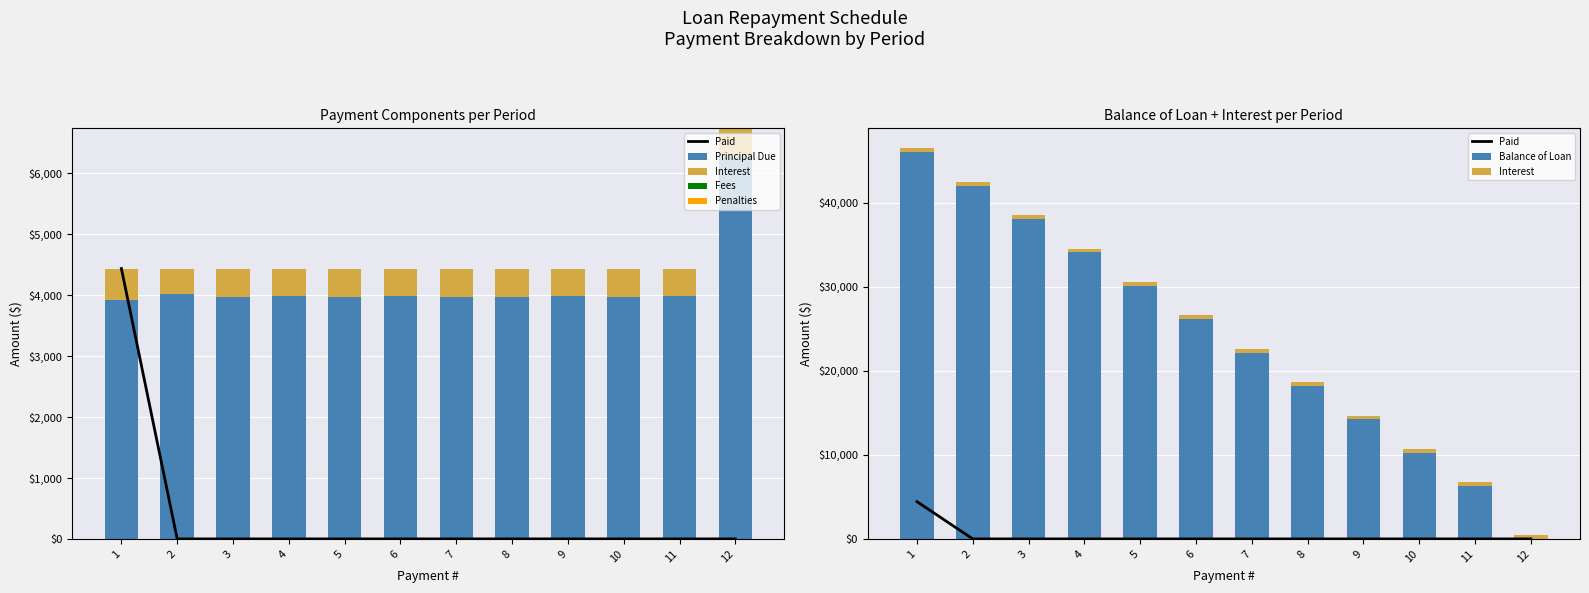

List the series in order of their peak value, lowest first.

Fees, Penalties, Interest, Paid, Principal Due, Balance of Loan